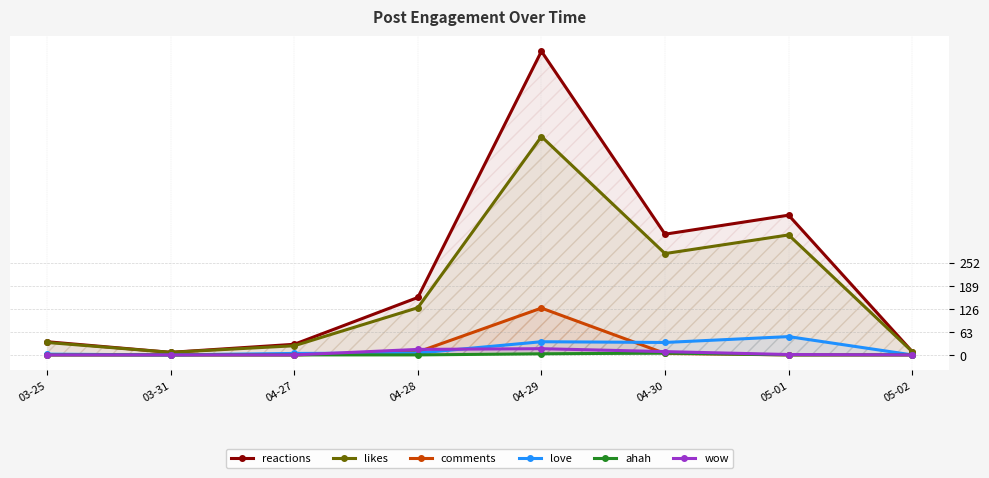

What is the greatest value displayed?

830